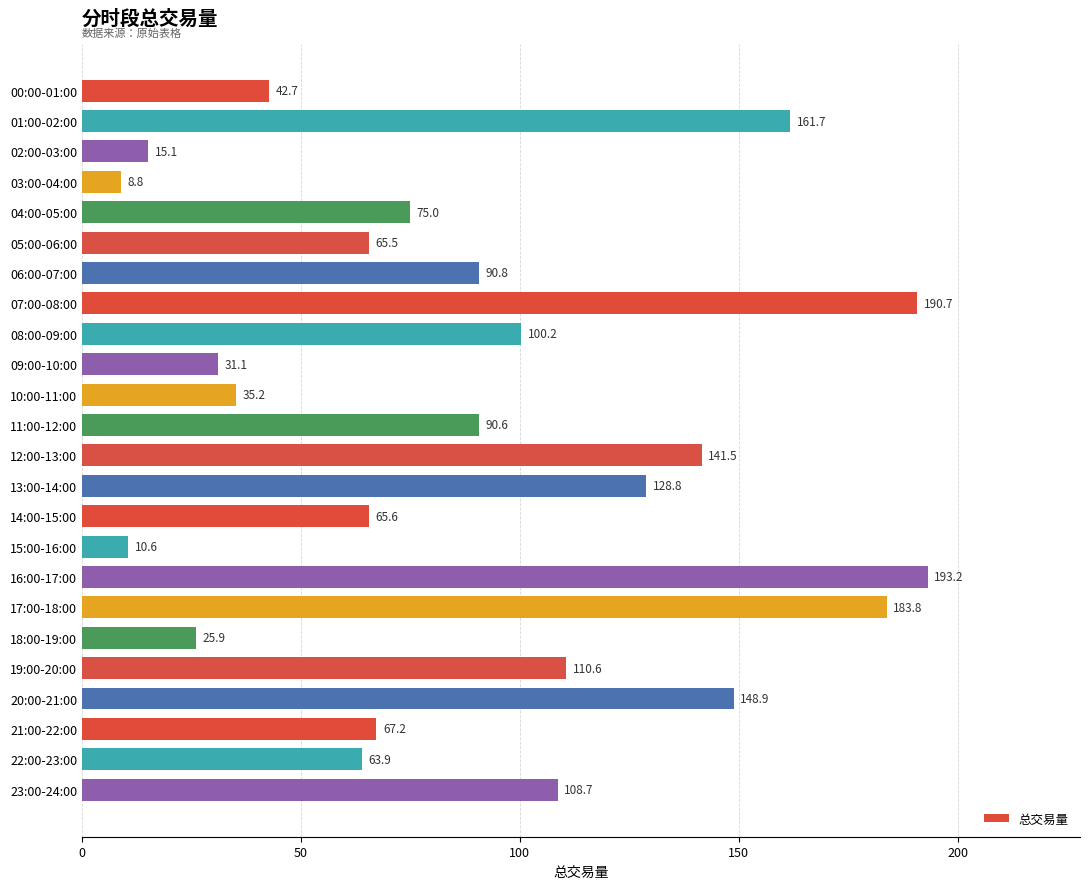

True or false: the data shows 59.6 at 10:00-11:00.

False